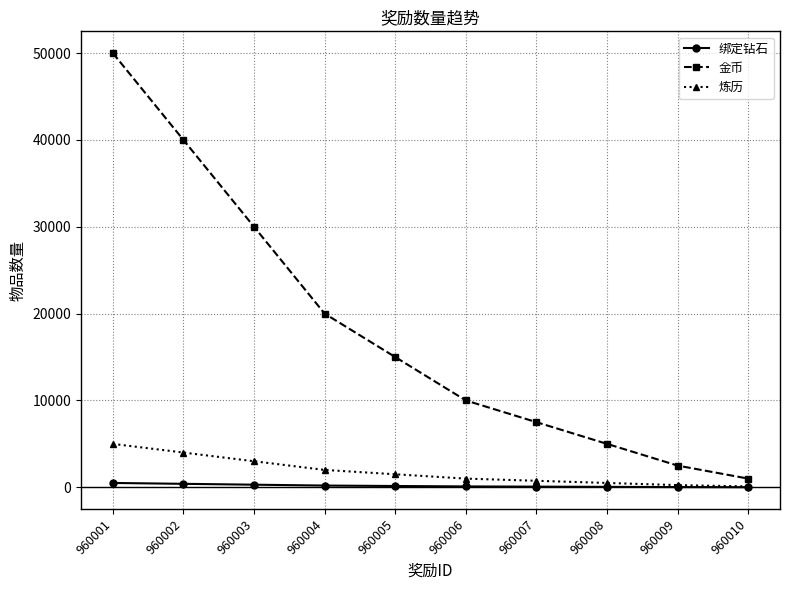

Which series has the widest spread of values?

金币